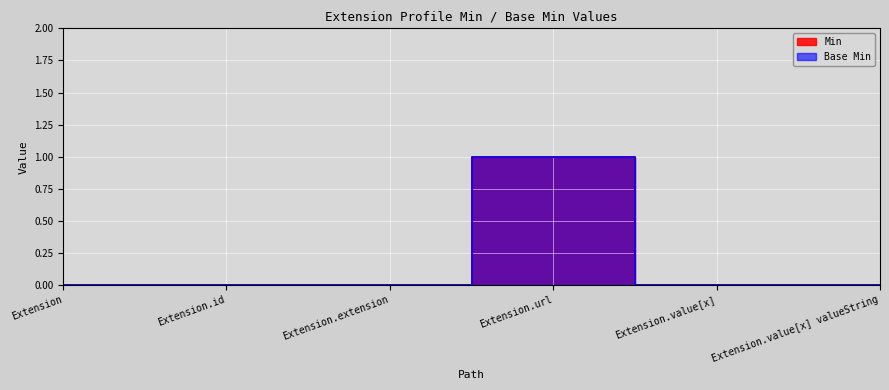

How many Min values are between 0 and 1?

6